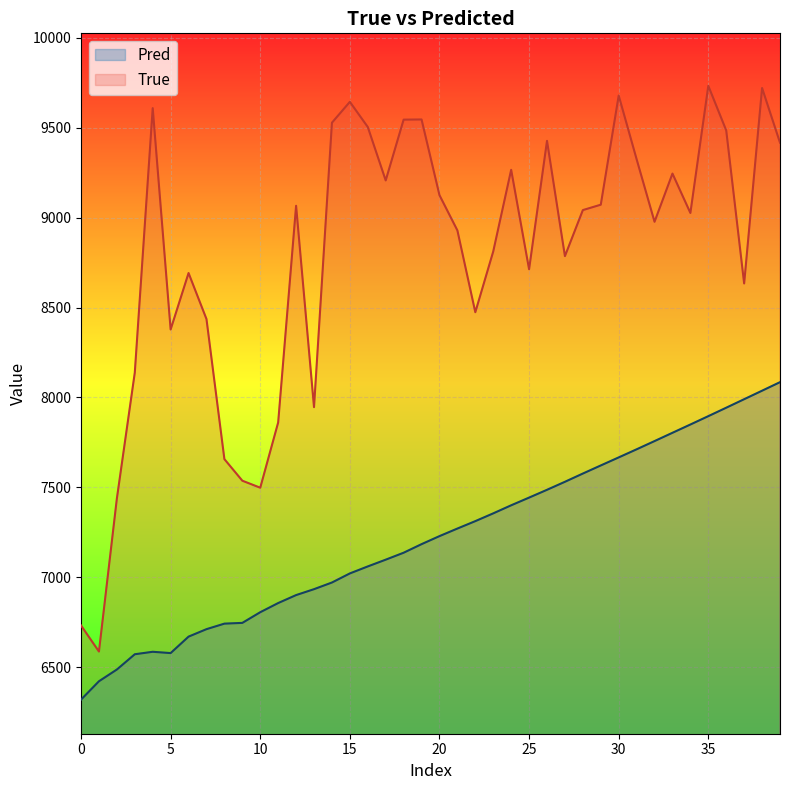

What is the label of the 22nd point from the left?

21